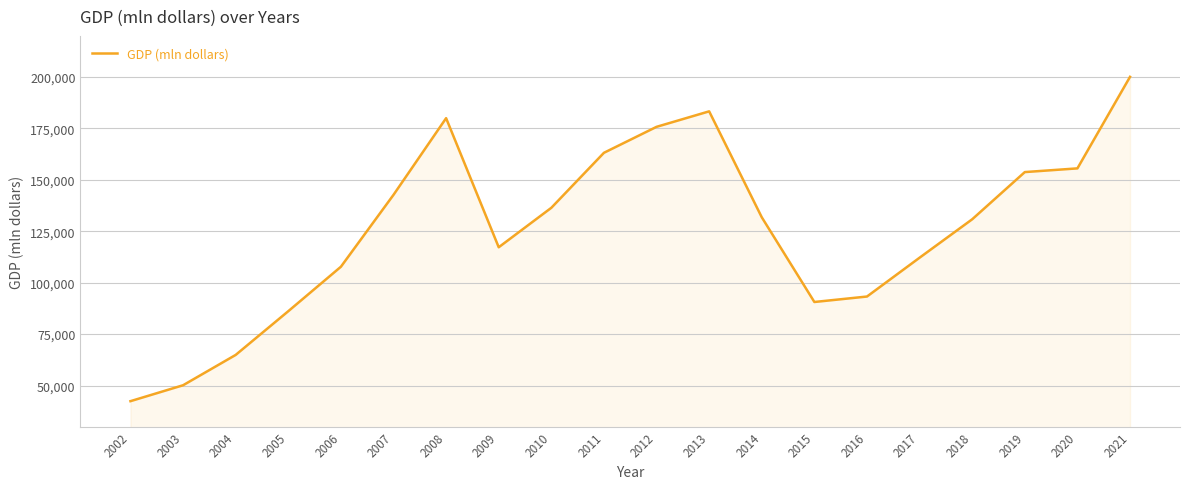

What value does the data have at 2002, to the nearest 100?

42400